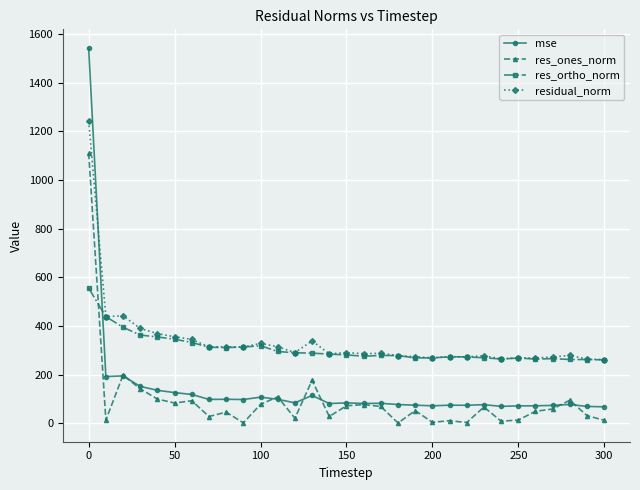

Which series ends up on top after the final intersection of mse and residual_norm?

residual_norm